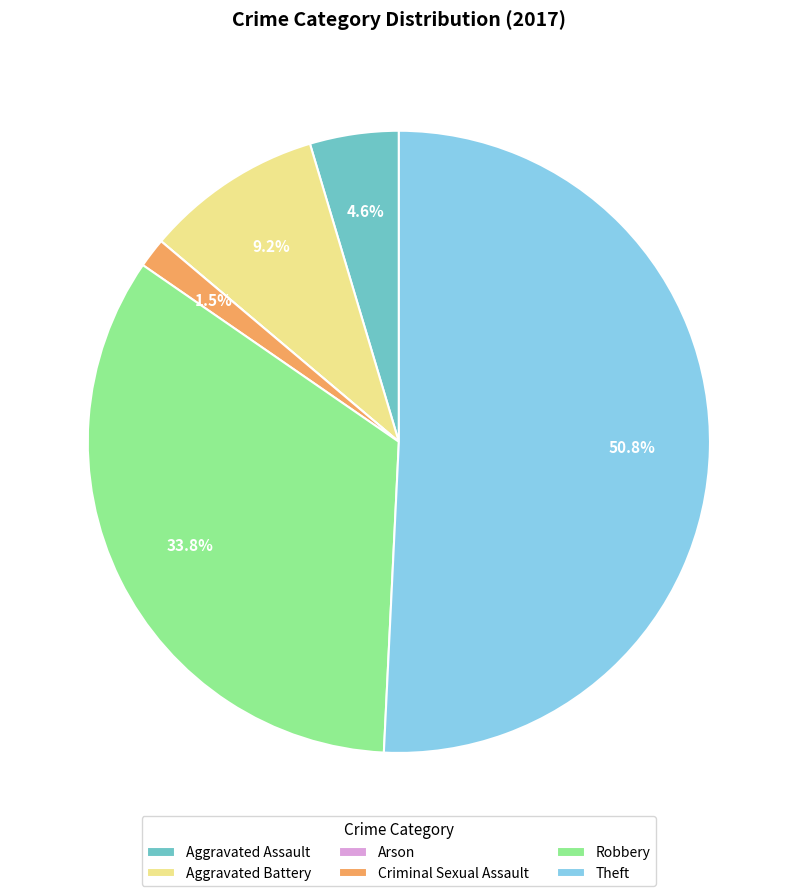

To the nearest percent, what is the average slice percentage?

17%